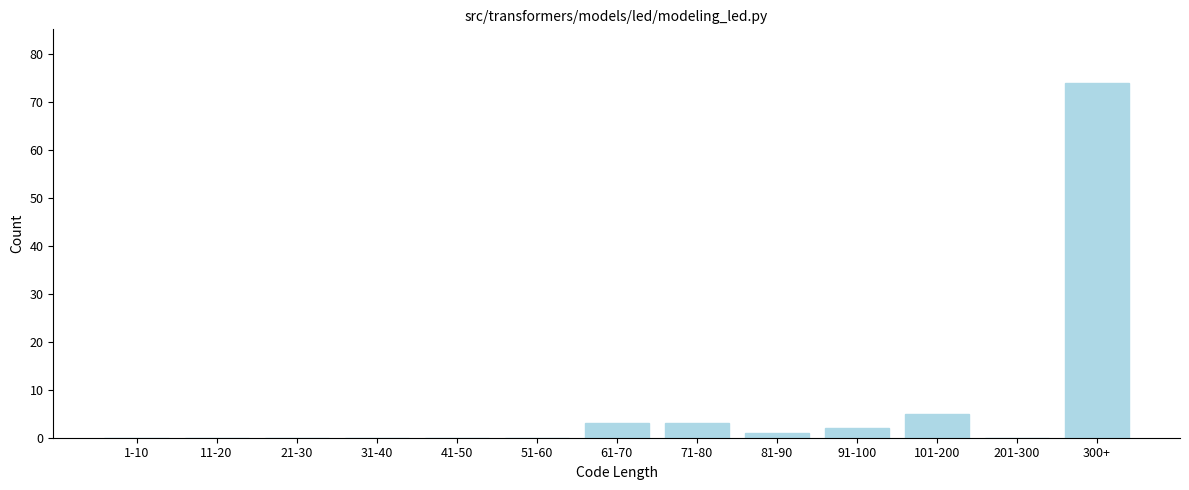

Reading right to left, list all the values displayed in this chart.

300+=74	201-300=0	101-200=5	91-100=2	81-90=1	71-80=3	61-70=3	51-60=0	41-50=0	31-40=0	21-30=0	11-20=0	1-10=0